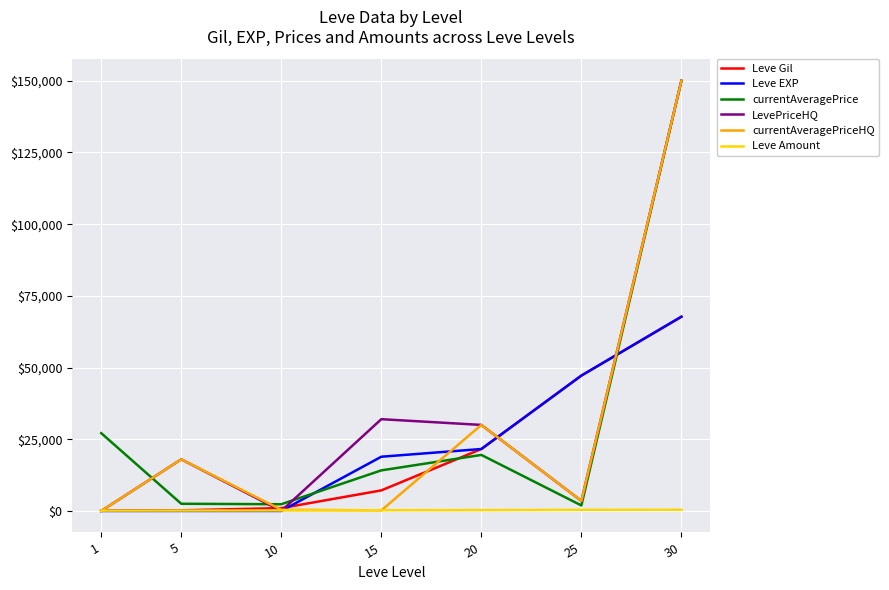

What is the approximate value of currentAveragePrice at 1?

27128